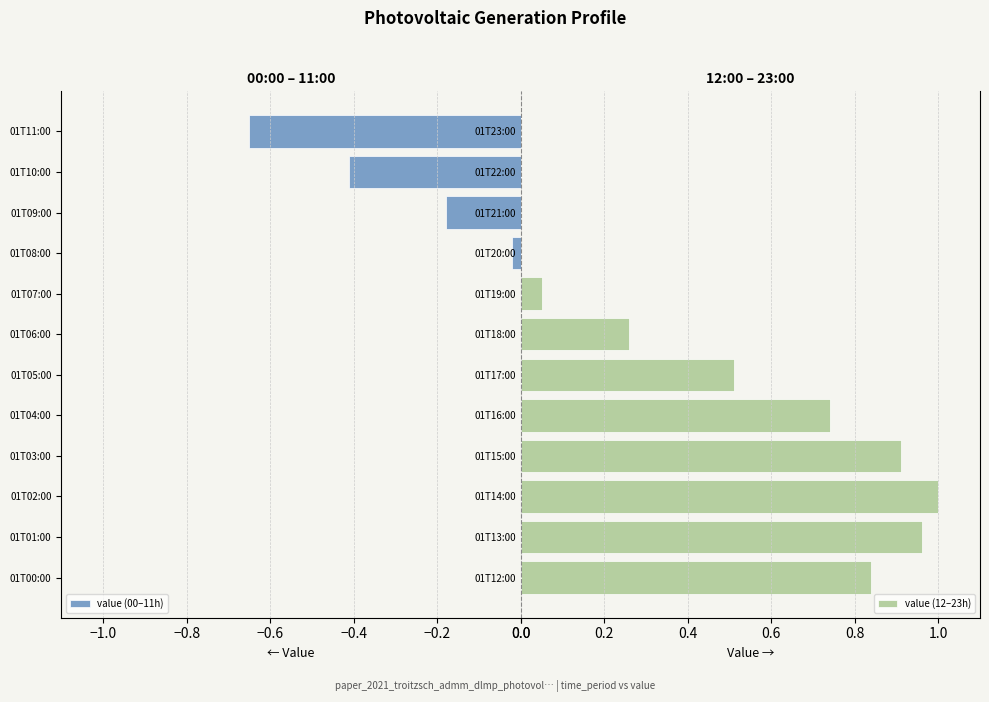

Is it true that value (00–11h) equals 0.0 at 01T05:00?

True